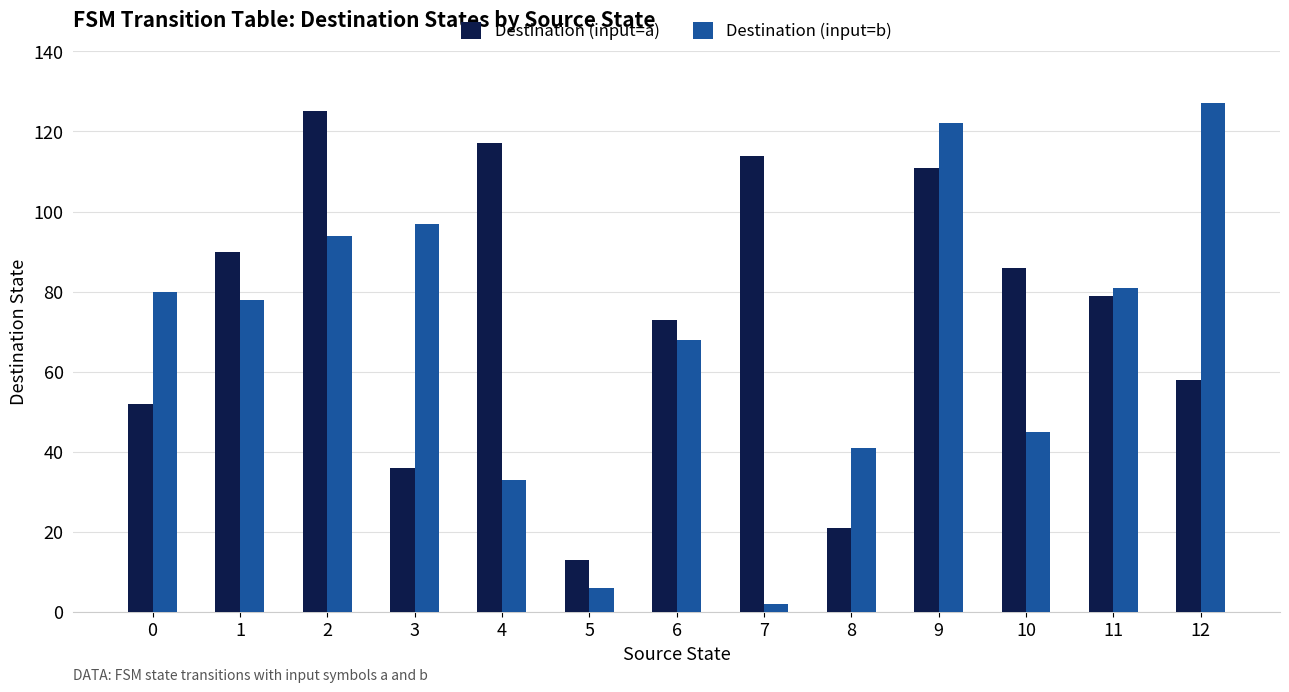

Reading left to right, what are all the values shown in this chart?

Destination (input=a): 0=52	1=90	2=125	3=36	4=117	5=13	6=73	7=114	8=21	9=111	10=86	11=79	12=58
Destination (input=b): 0=80	1=78	2=94	3=97	4=33	5=6	6=68	7=2	8=41	9=122	10=45	11=81	12=127